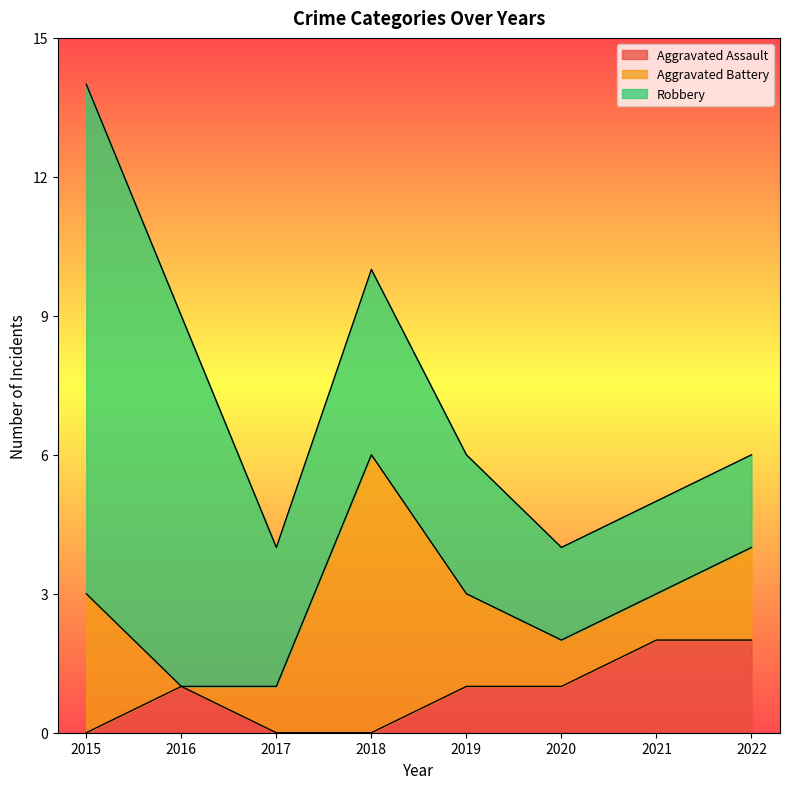

At 2017, list the series in order from largest to smallest.

Robbery, Aggravated Battery, Aggravated Assault